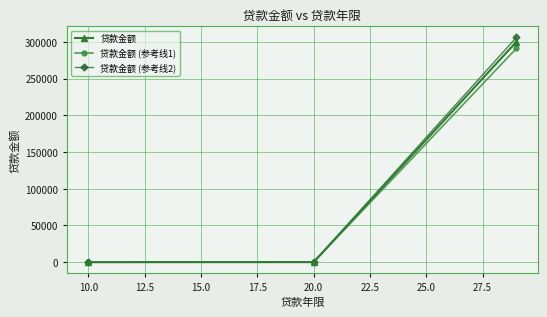

What is the value of the 贷款金额 (参考线2) point at the 3rd from the left?

306000.0